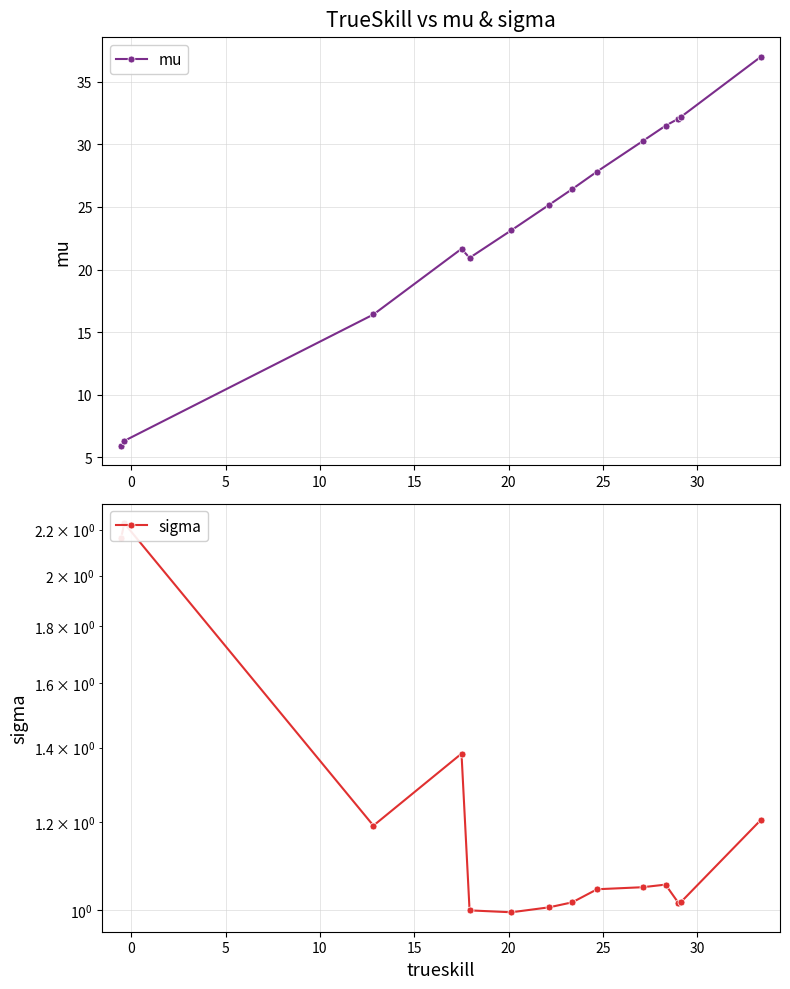

Which series has the largest total across all categories?

mu